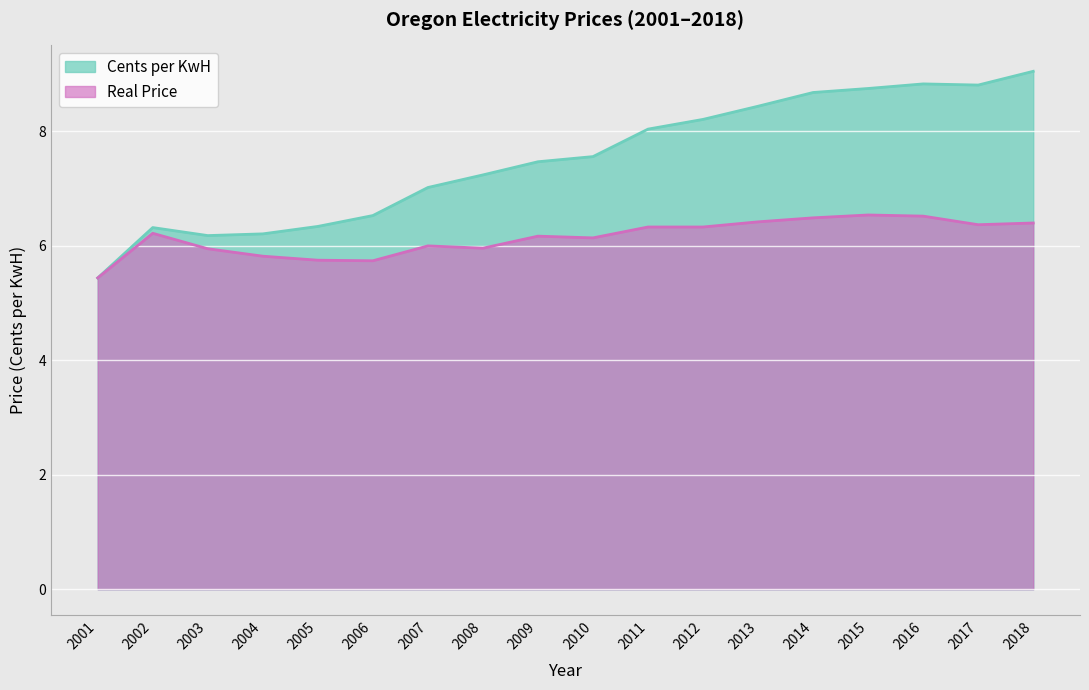

How many lines are shown in the chart?

2